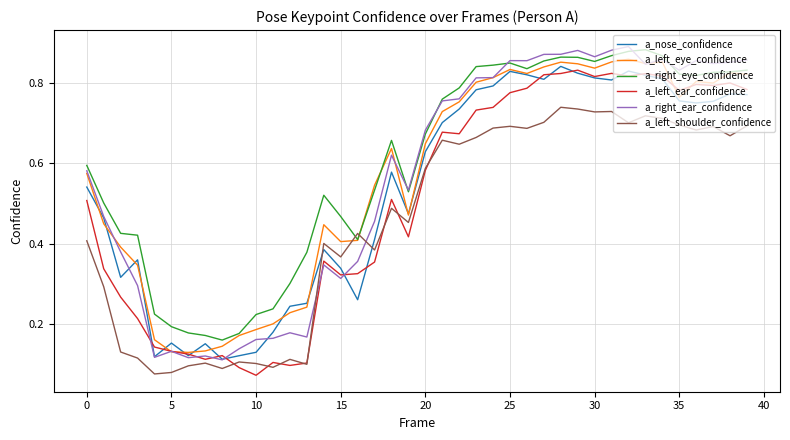

True or false: a_nose_confidence and a_left_ear_confidence cross at least once.

True